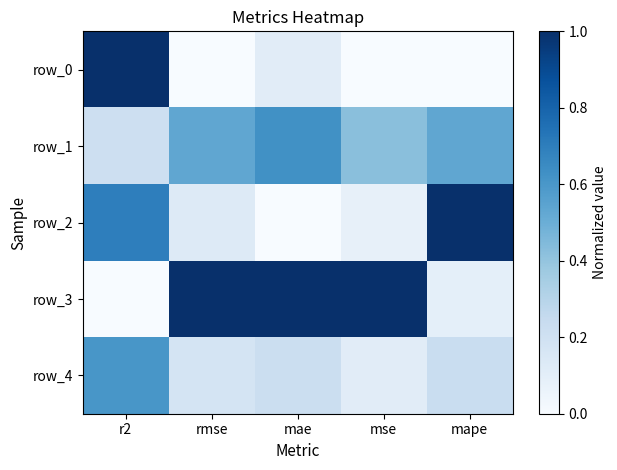

Count the number of categories in the chart.

5